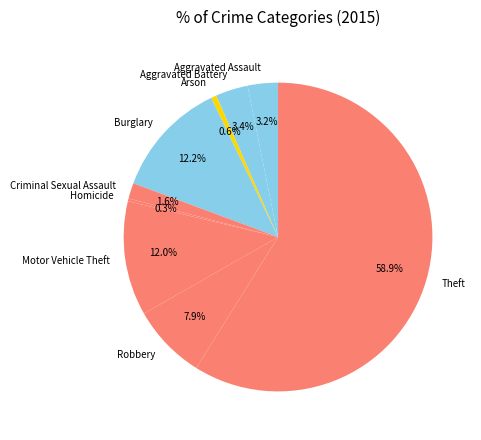

True or false: Robbery accounts for 8% of the total.

True